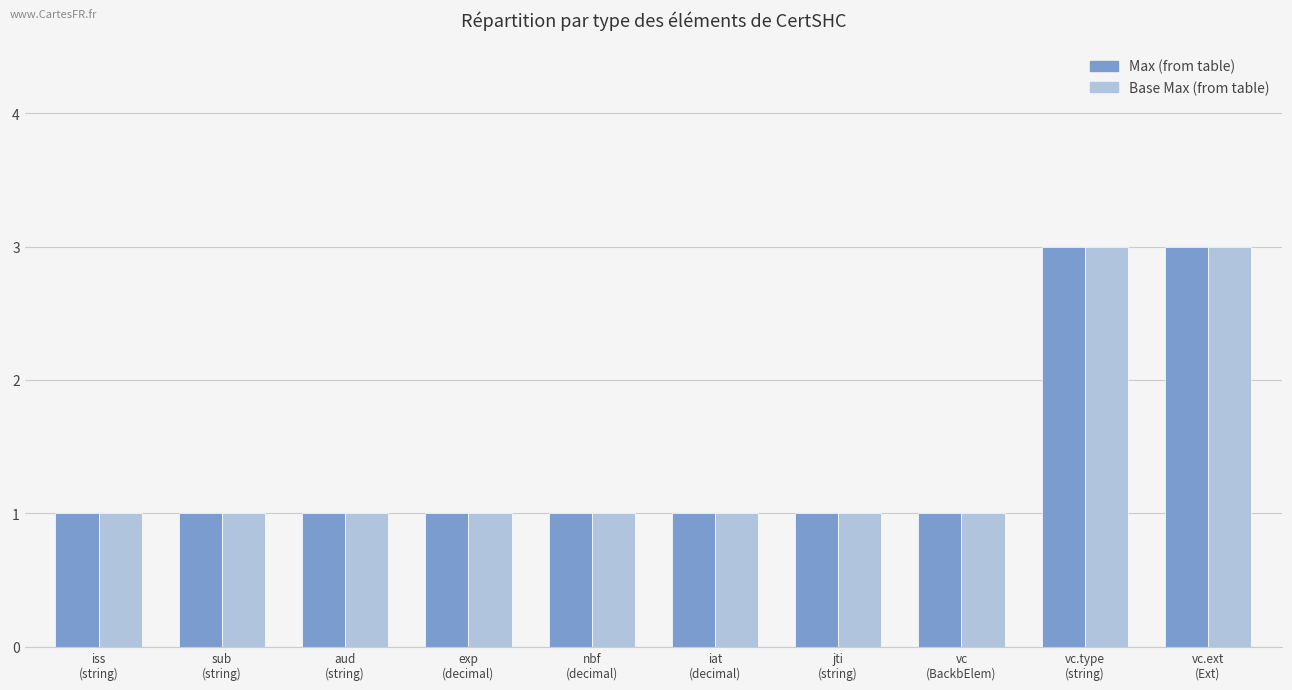

Reading right to left, extract all data points from this chart.

Max: 3	3	1	1	1	1	1	1	1	1
Base Max: 3	3	1	1	1	1	1	1	1	1